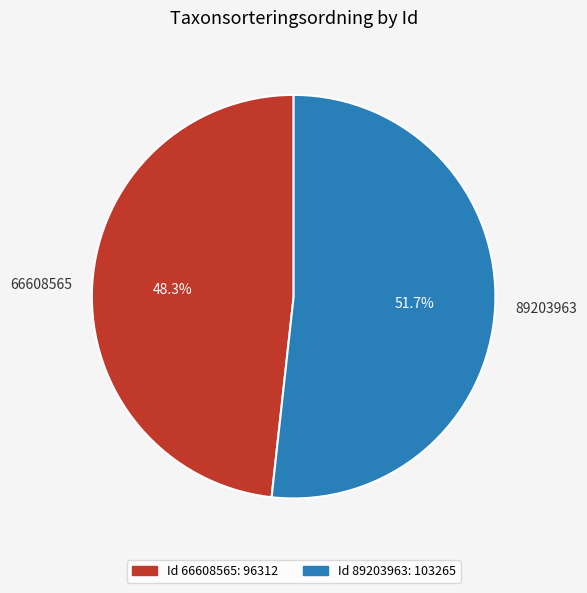

True or false: 66608565 accounts for 35% of the total.

False